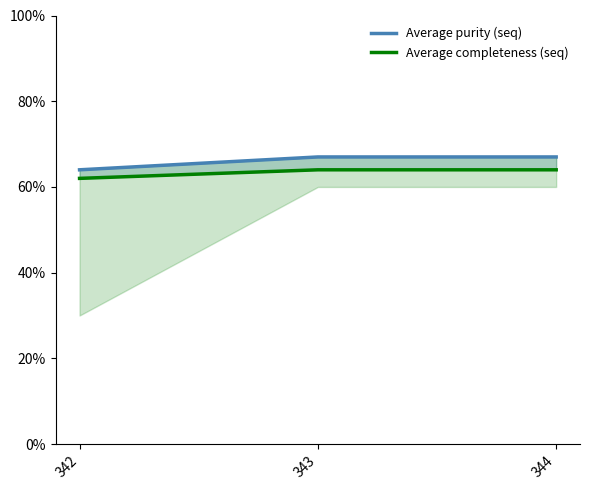

Reading left to right, what are all the values shown in this chart?

Average purity (seq): 342=64	343=67	344=67
Average completeness (seq): 342=62	343=64	344=64